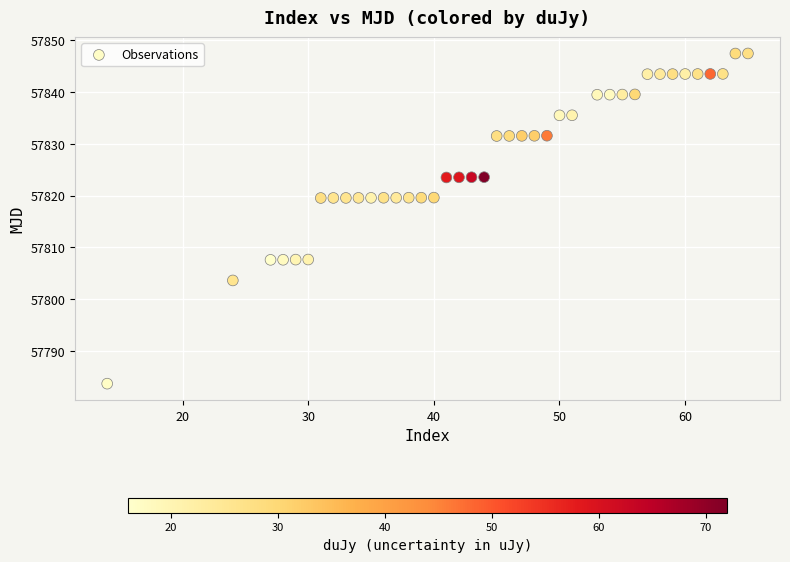

What is the range of Y values (max minus min)?

63.8